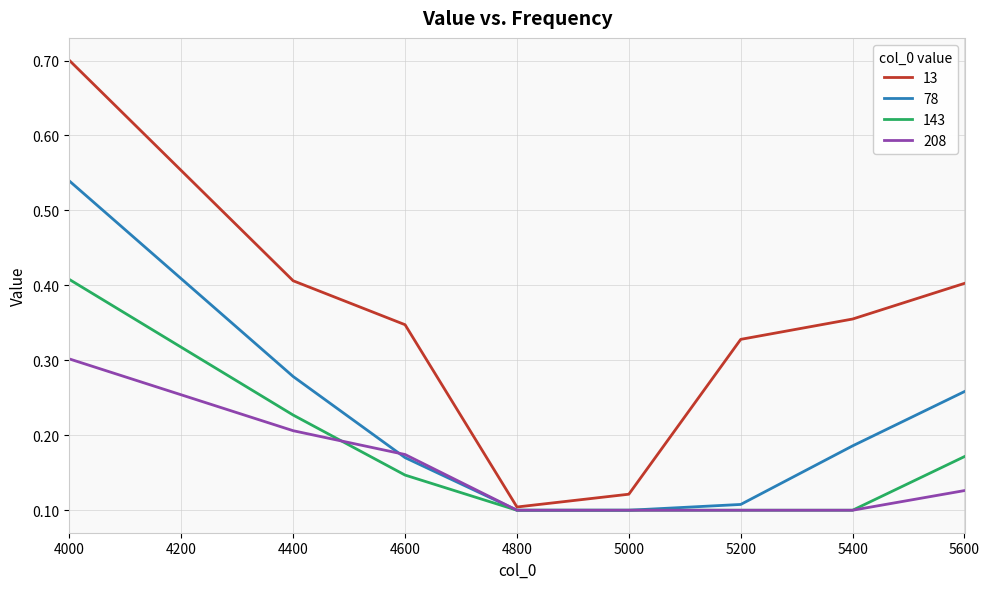

At which category is the sum across all series the highest?

4000